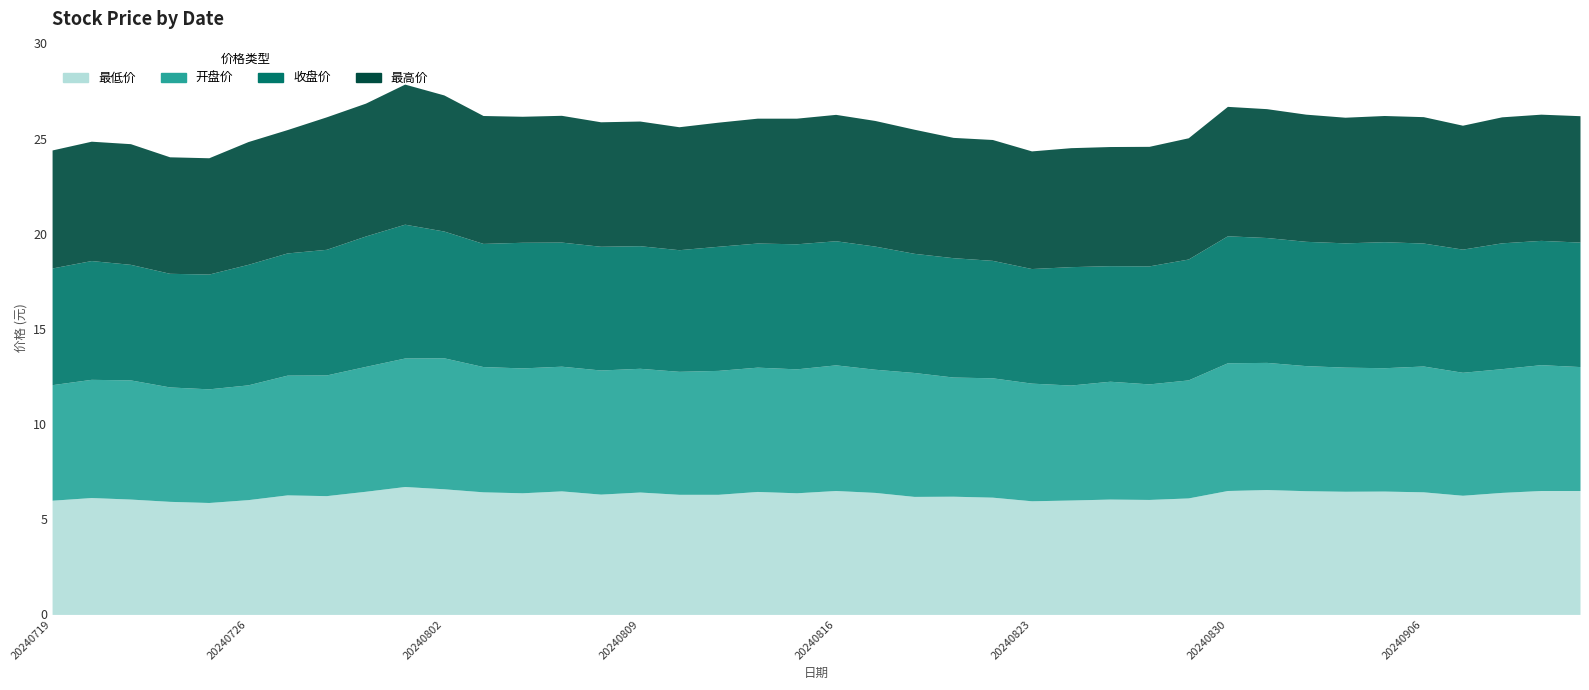

Which label corresponds to the smallest value in the chart?

20240725